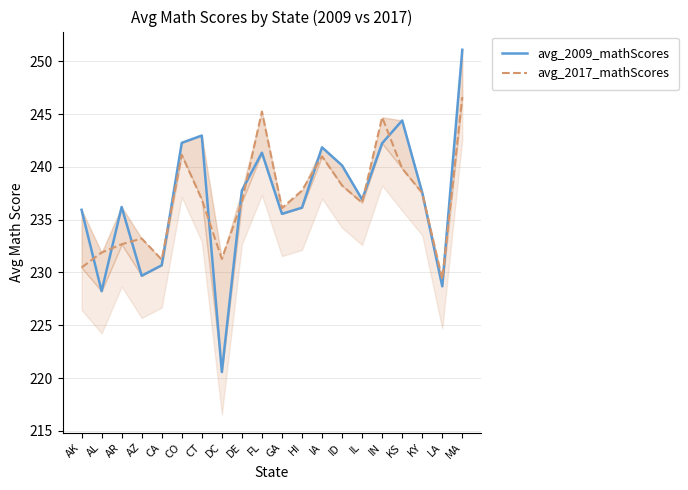

The avg_2009_mathScores series shows 160.2 at HI. True or false?

False